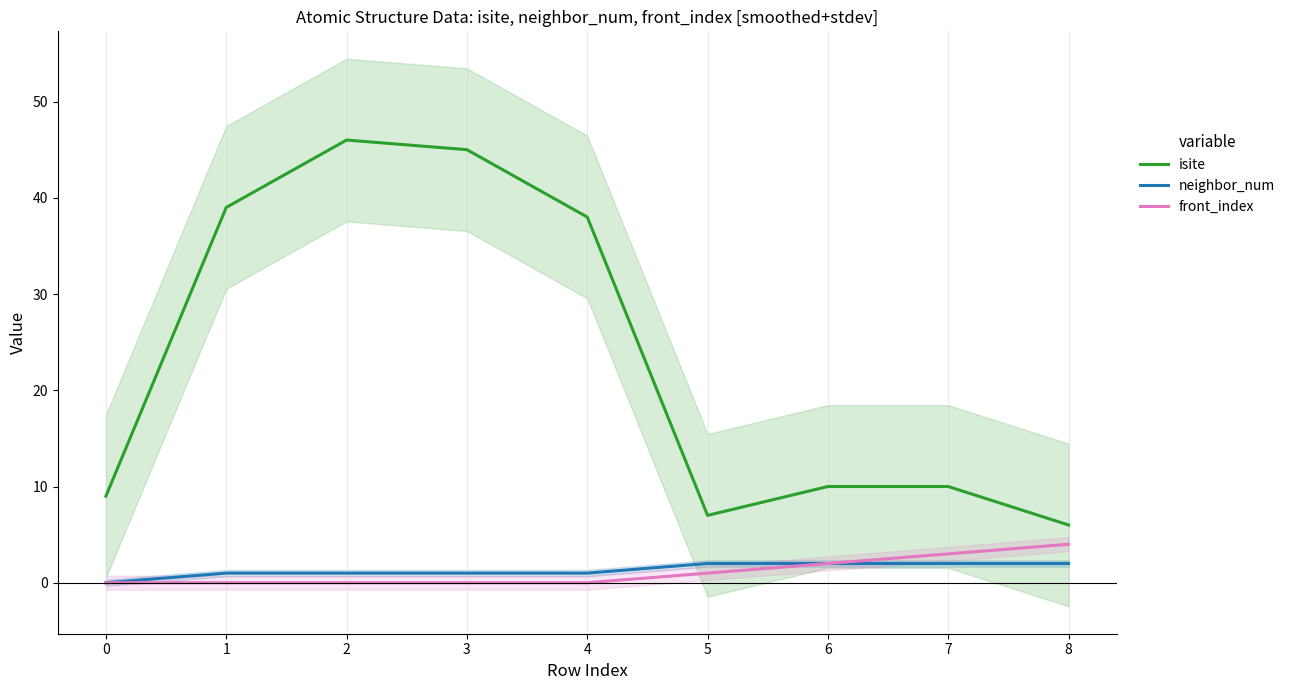

What is the difference between the maximum and second lowest values in the isite series?

39